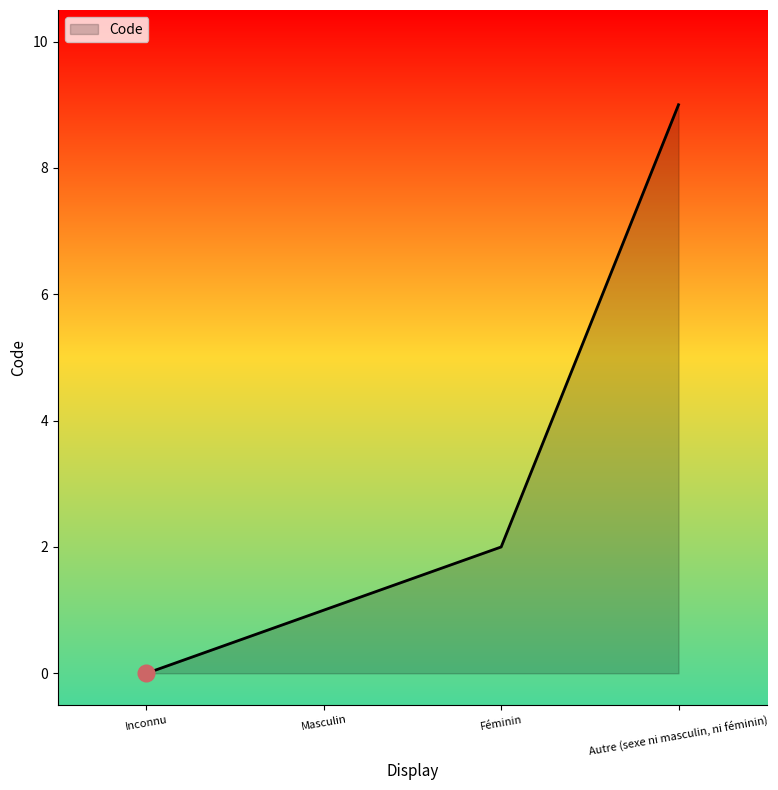

What is the difference between the second highest and minimum values?

2